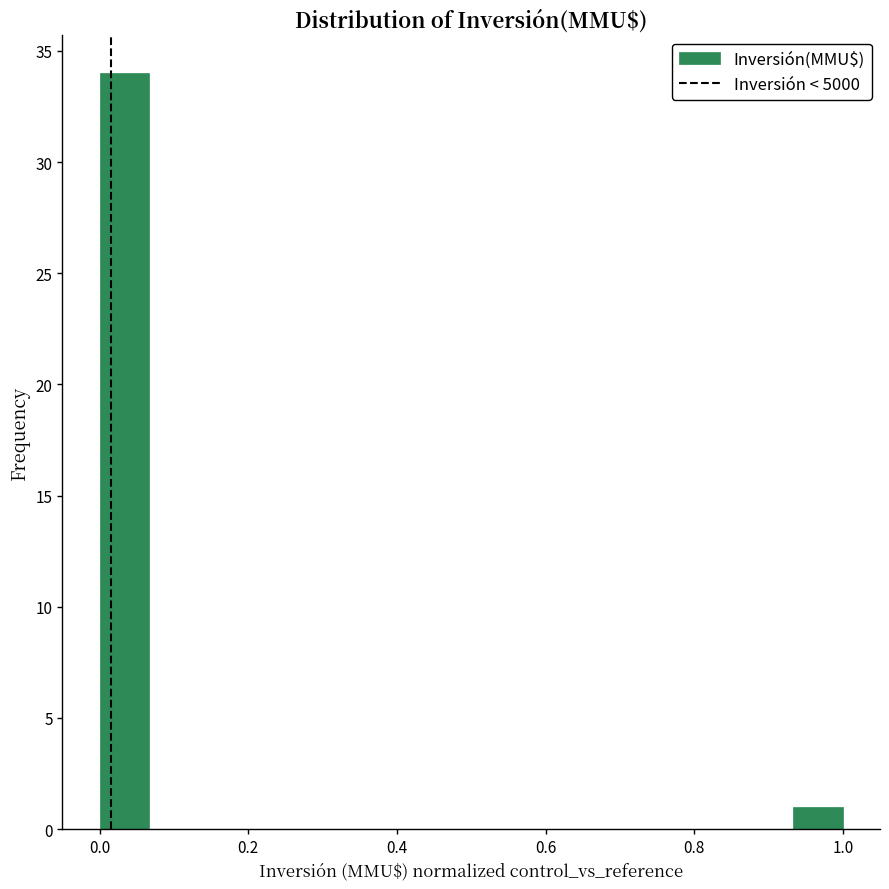

Read against the x-axis, roughly where is the centre of the tallest bar?

0.04